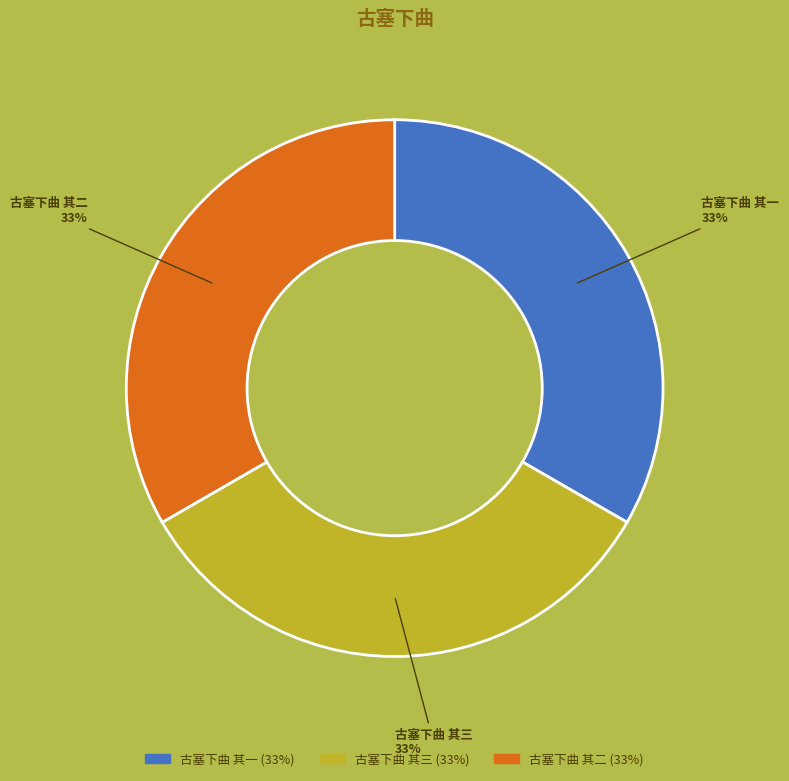

The 古塞下曲 其一 slice represents 33% of the pie. True or false?

True